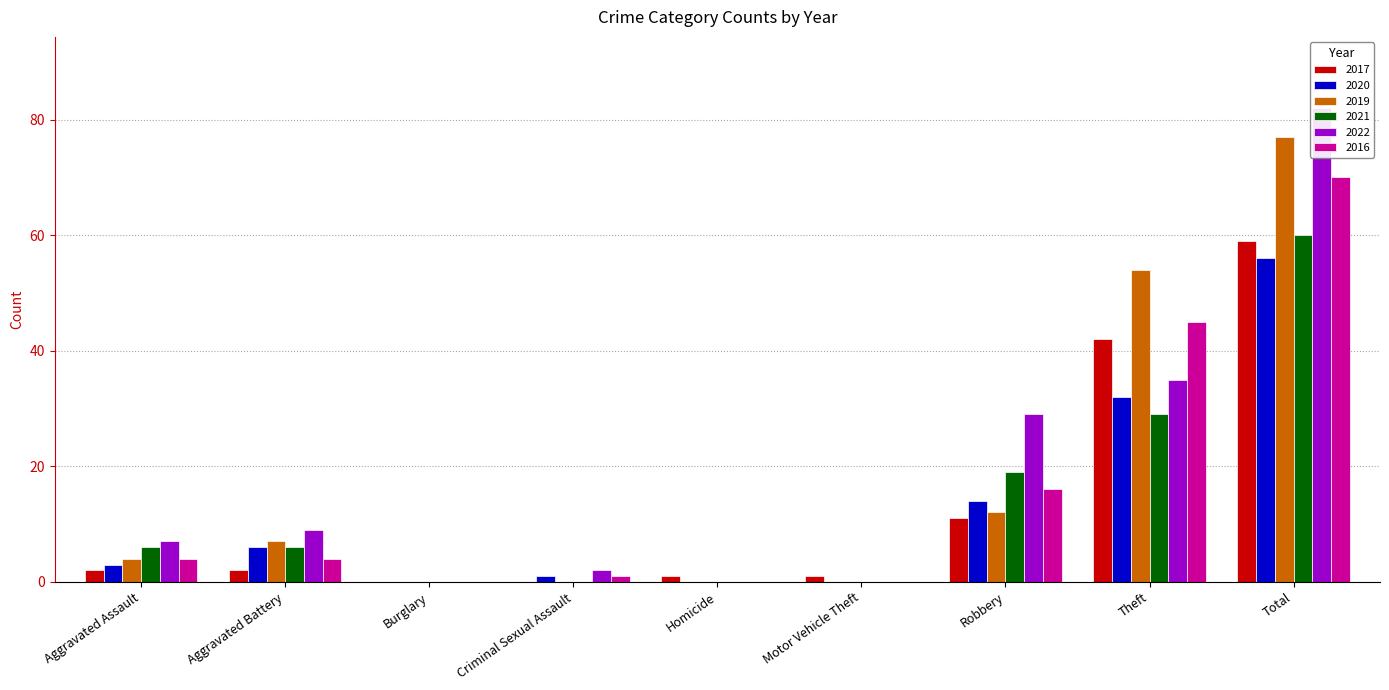

What is the highest value of the 2021 series?

60